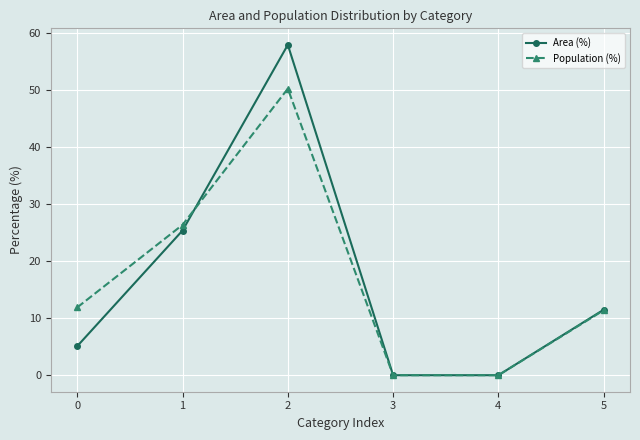

Reading left to right, transcribe all the data shown in this chart.

Area (%): 5.1	25.4	58.0	0.0	0.0	11.5
Population (%): 11.9	26.4	50.3	0.0	0.0	11.4